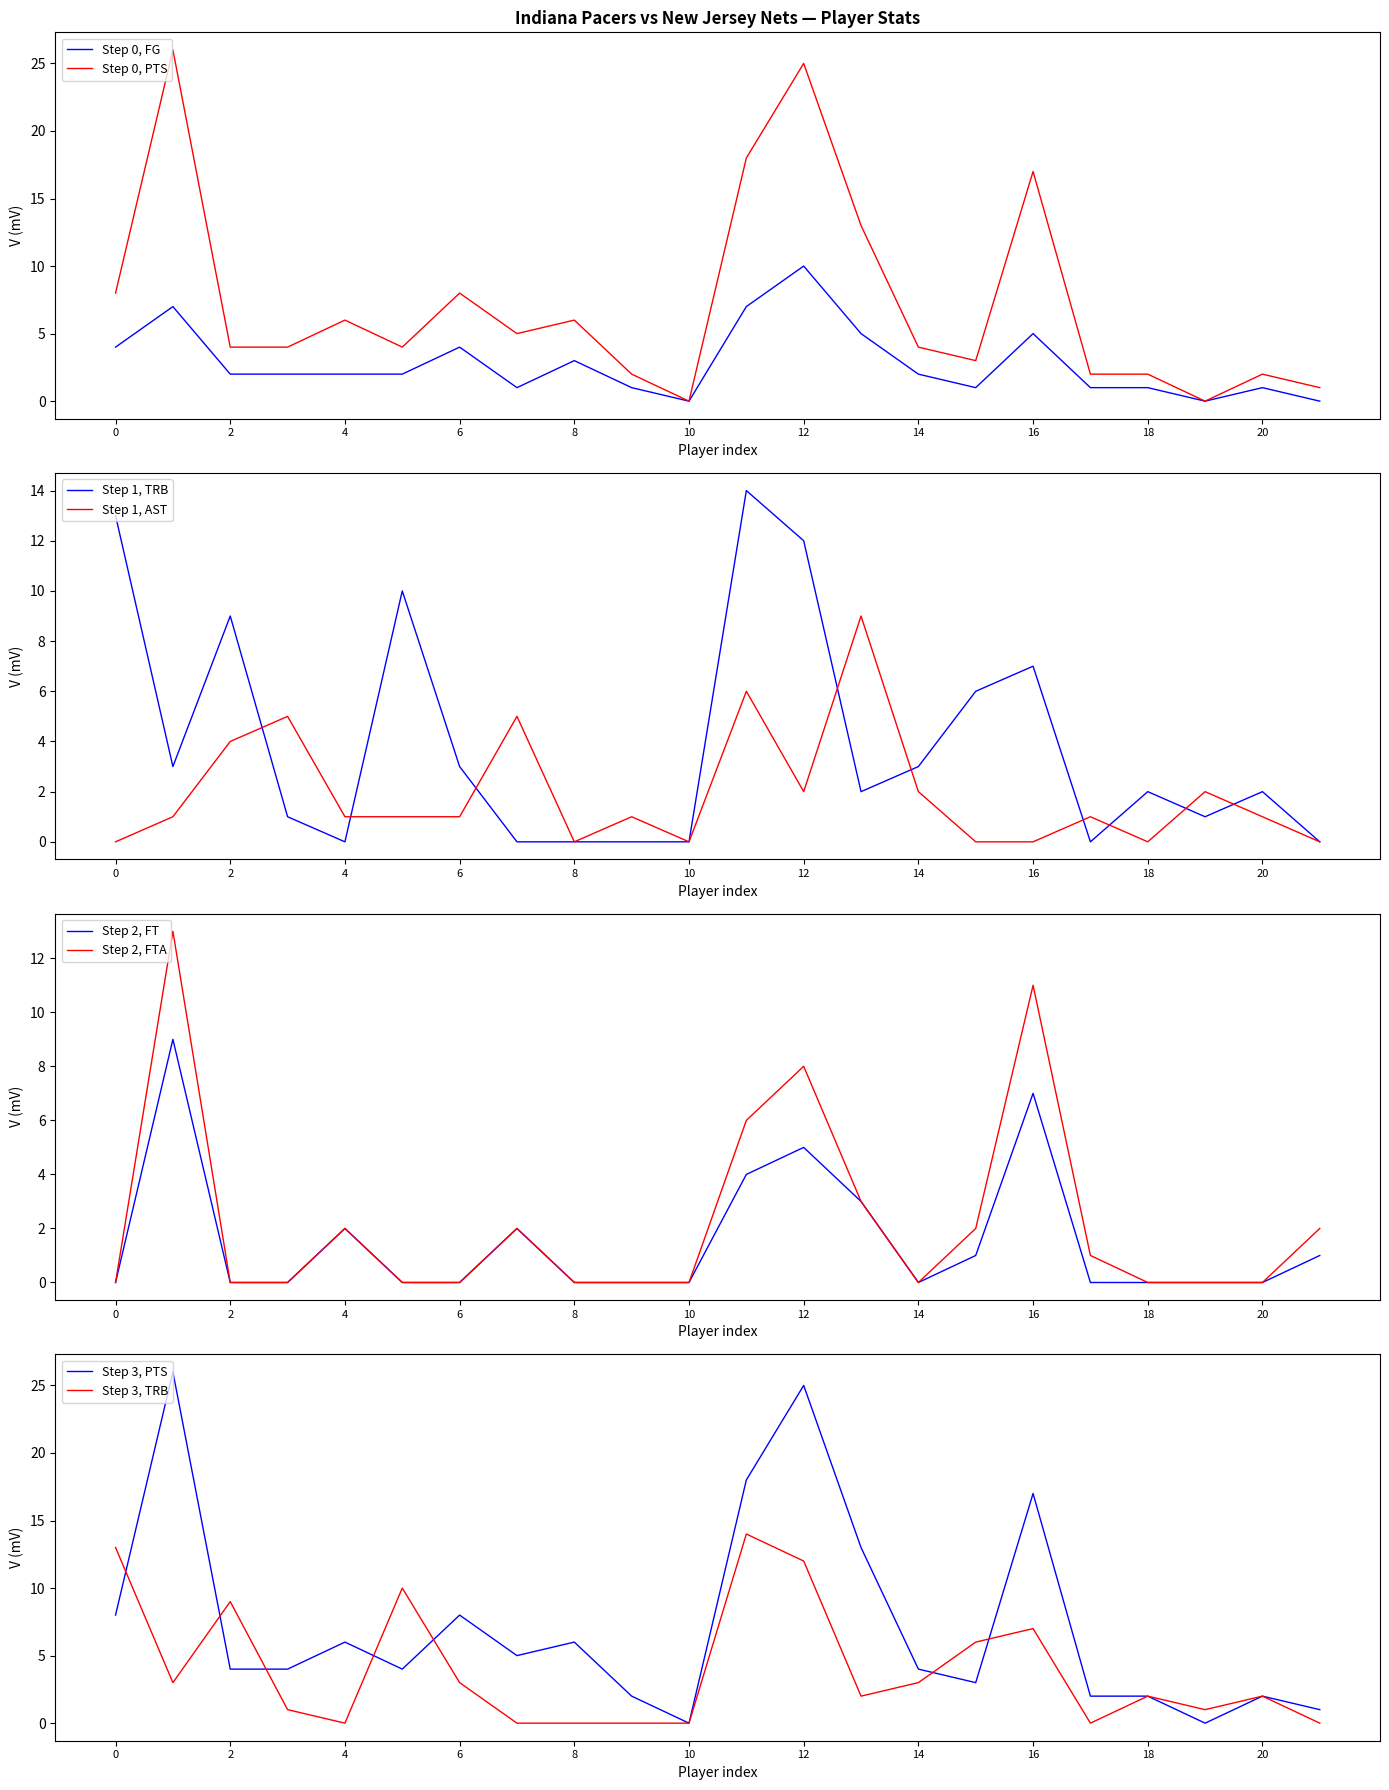

What is the maximum value for FTA?

13